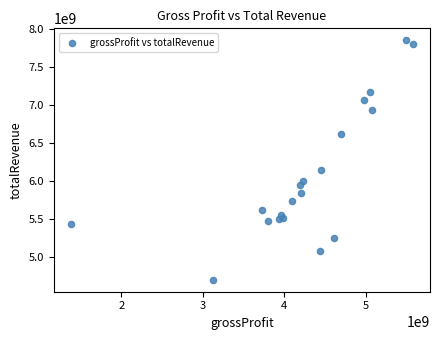

What Y value in the scatter plot is closest to 6271000000?

6137000000